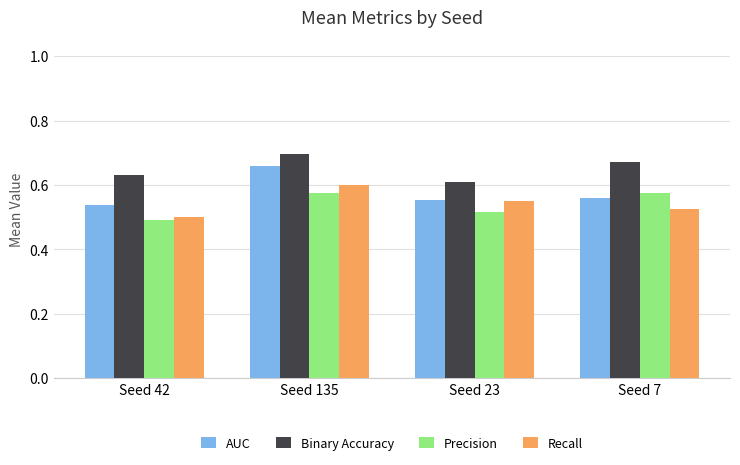

What is the difference between the second highest and minimum values in the Recall series?

0.1